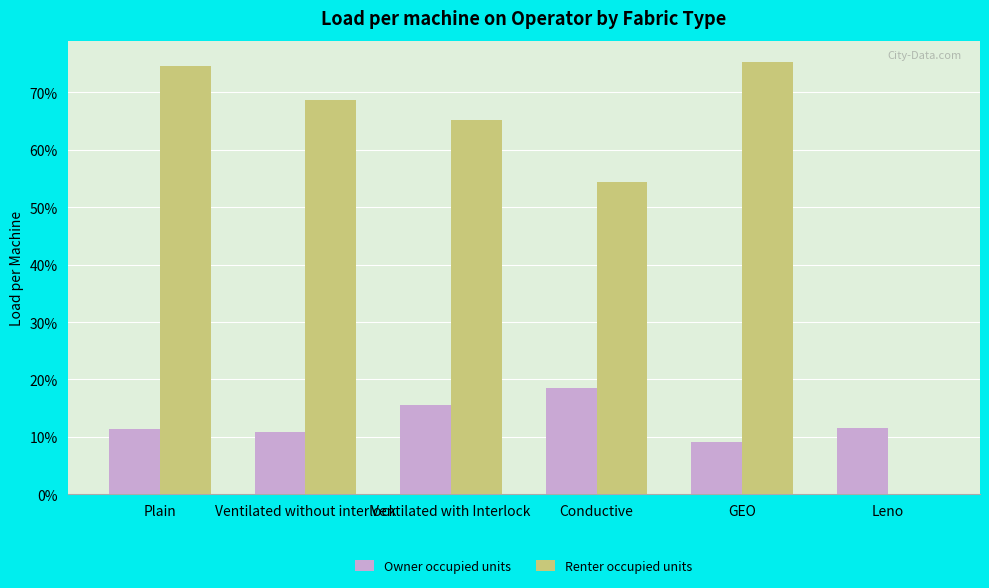

Is it true that Renter occupied units equals 0.7 at Ventilated without interlock?

True